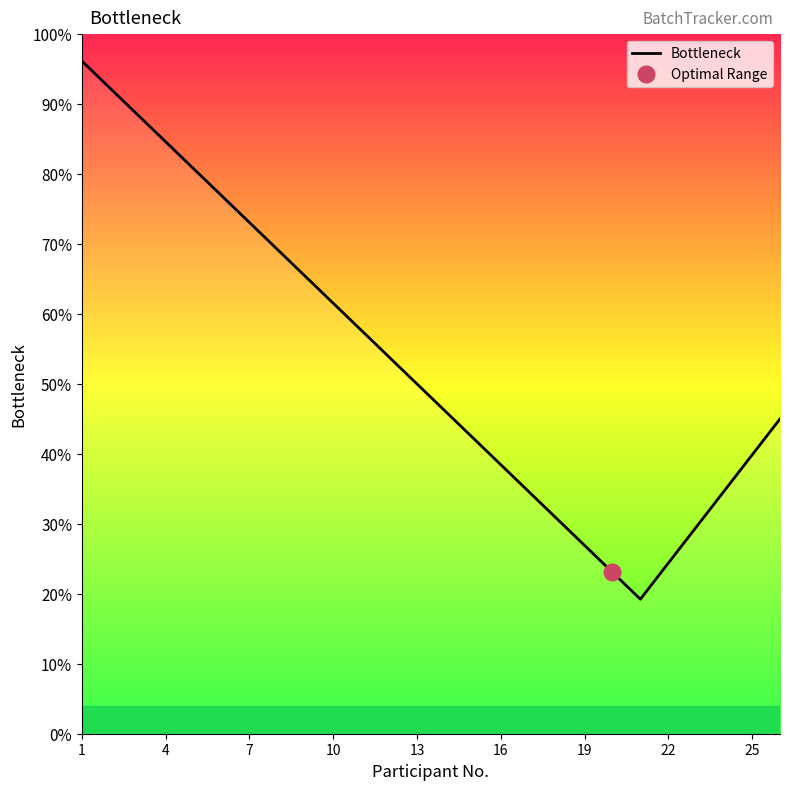

Count the number of values greater than 50.

12